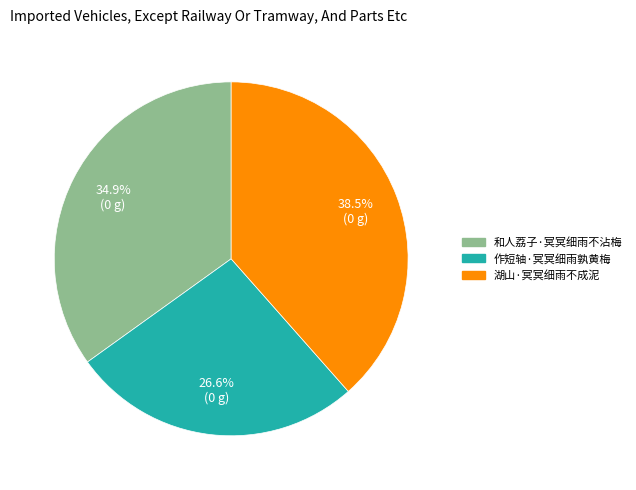

To the nearest percent, what is the difference between the 湖山·冥冥细雨不成泥 and 和人荔子·冥冥细雨不沾梅 slice percentages?

4%